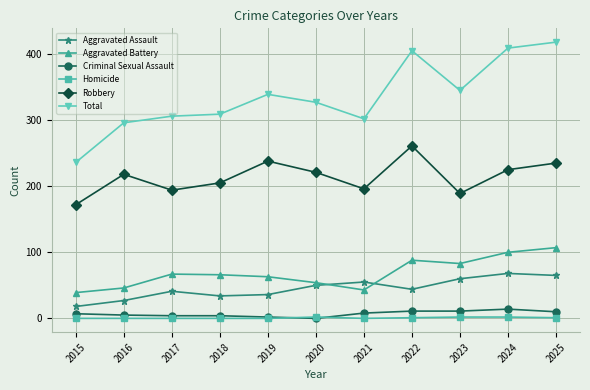

How many lines are shown in the chart?

6